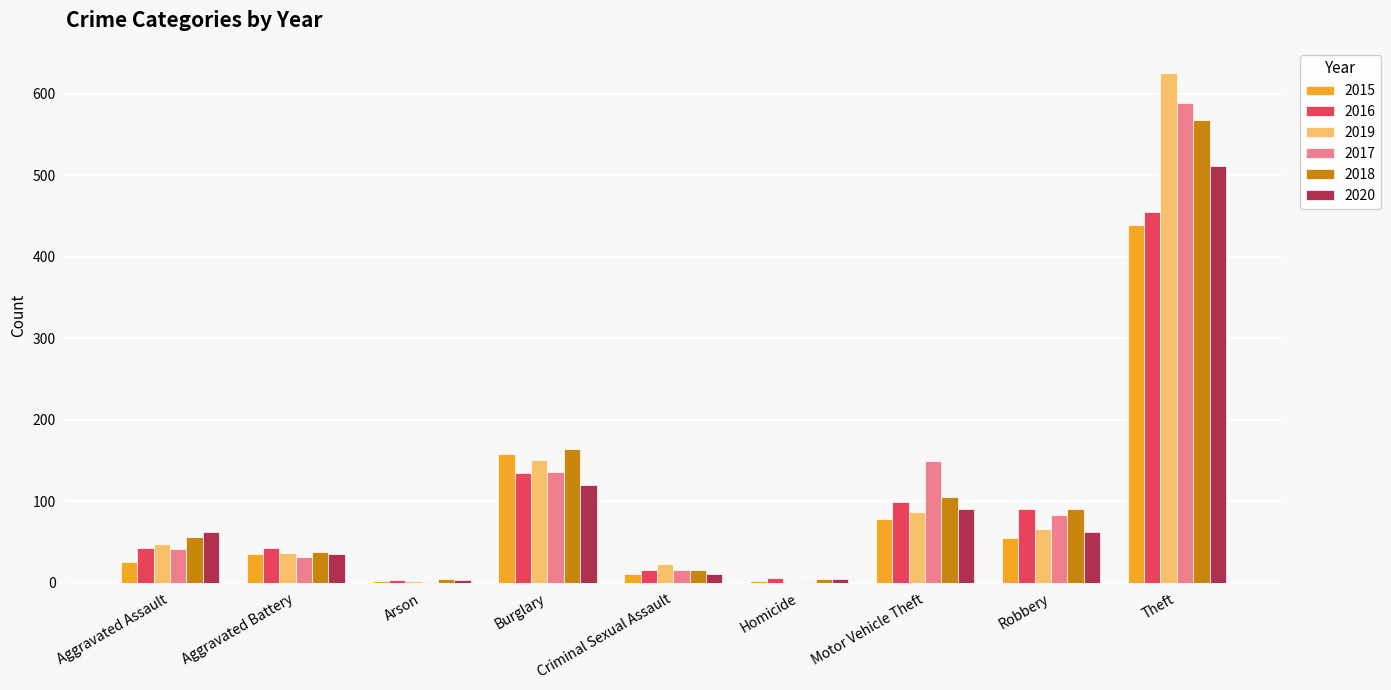

What is the greatest value displayed?

625